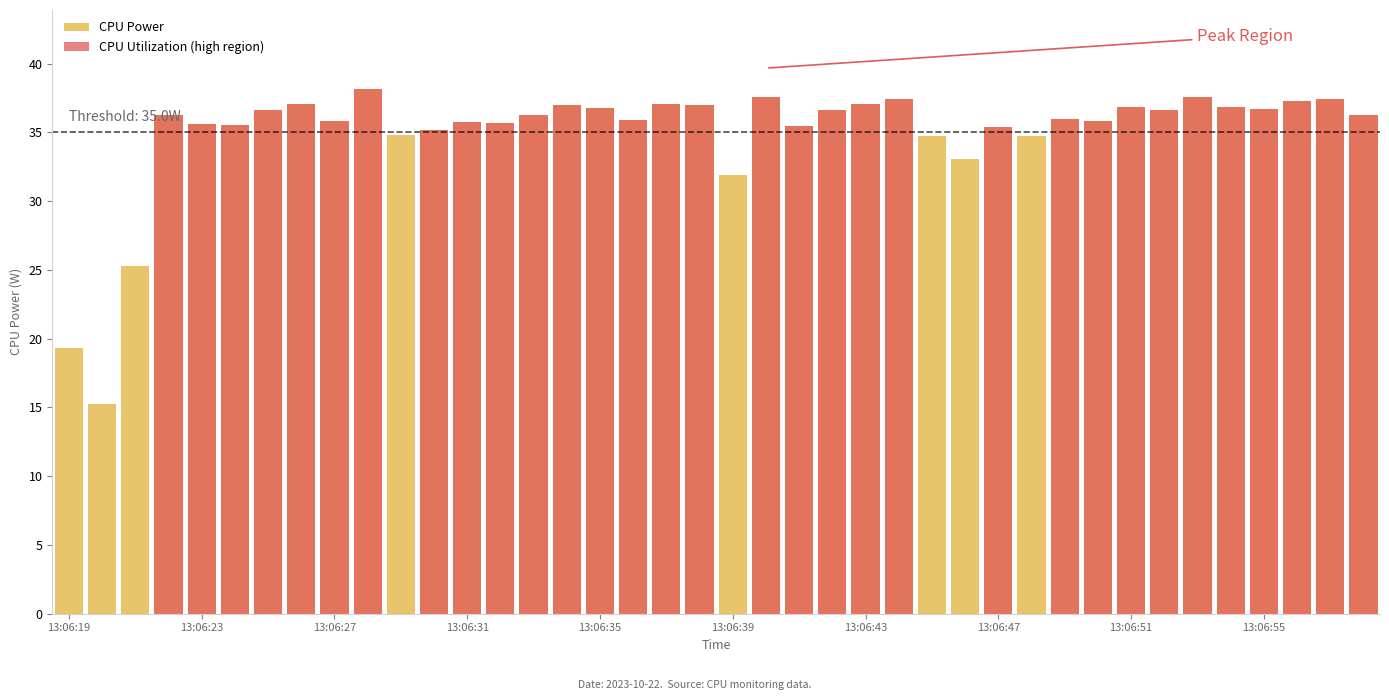

What is the average value?

34.9